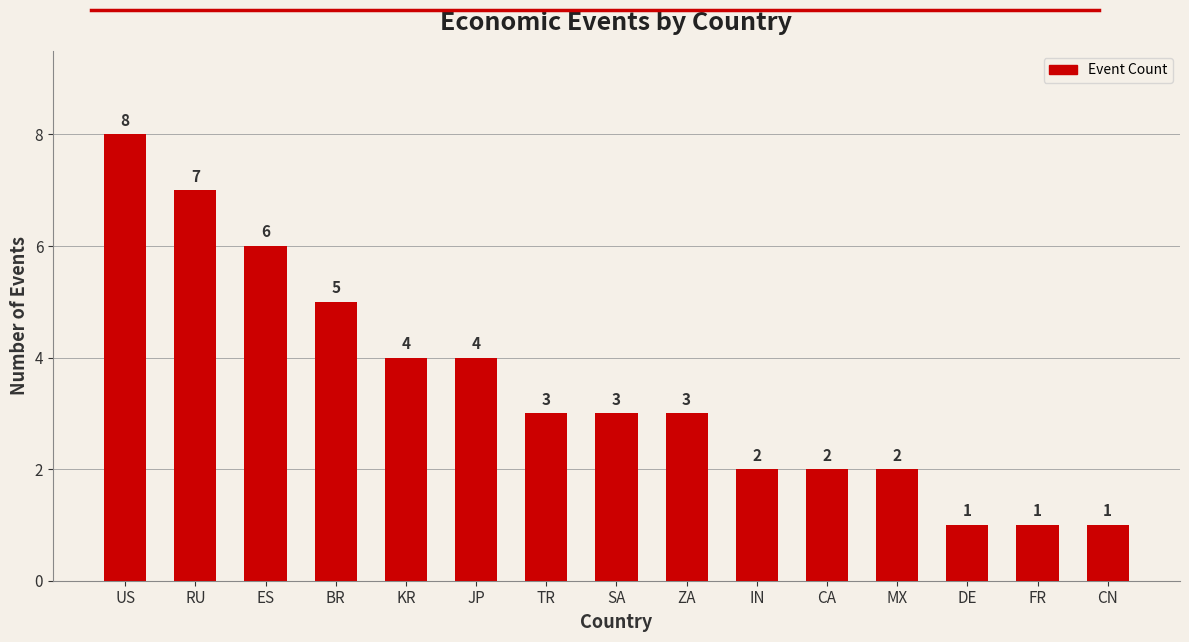

What is the value of the 7th bar from the left?

3